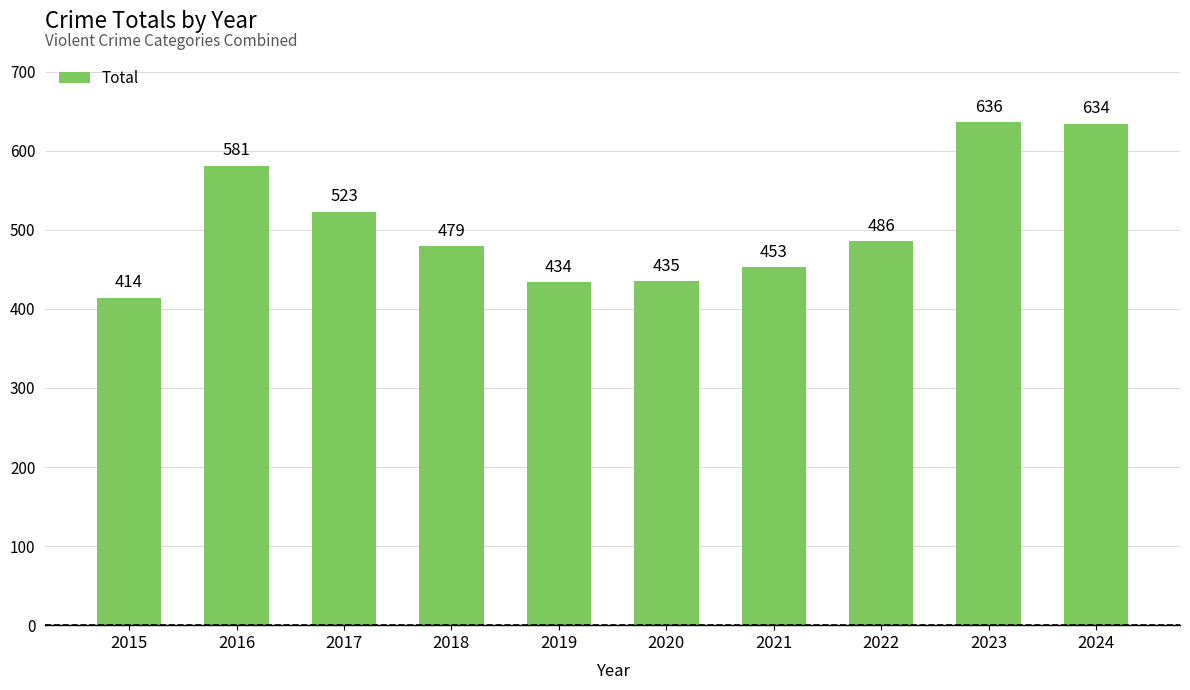

Reading left to right, what are all the values shown in this chart?

414	581	523	479	434	435	453	486	636	634